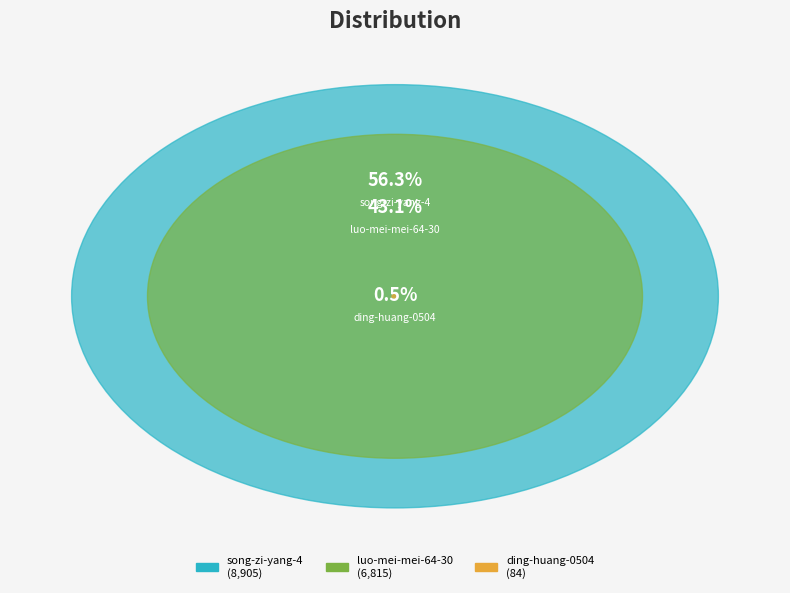

What is the largest slice in the pie chart?

song-zi-yang-4